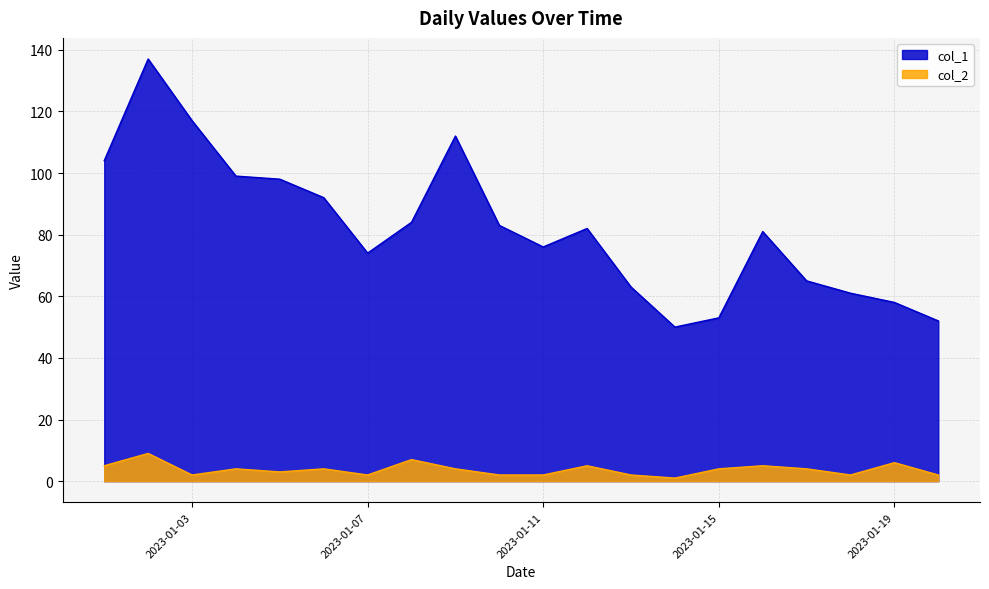

What is the difference between the col_2 values at 2023-01-08 and 2023-01-09?

3